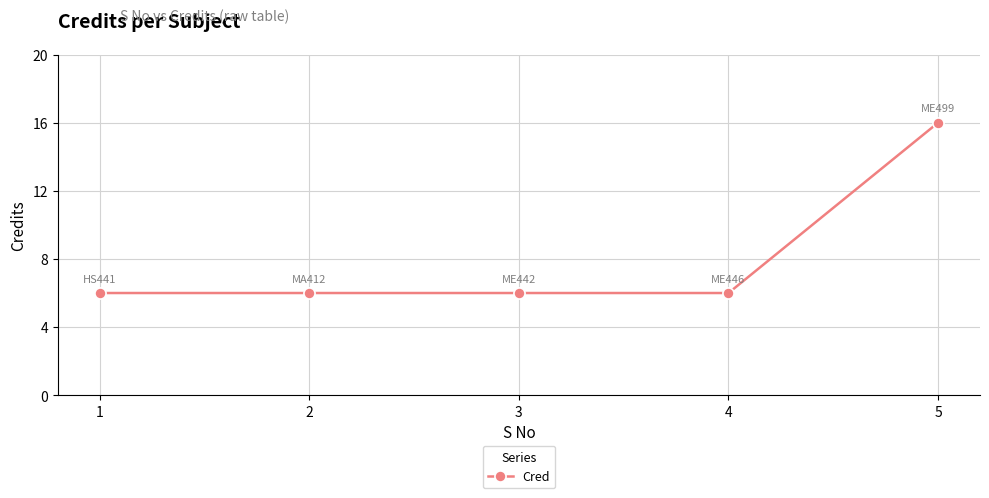

How many values are between 6 and 7?

4